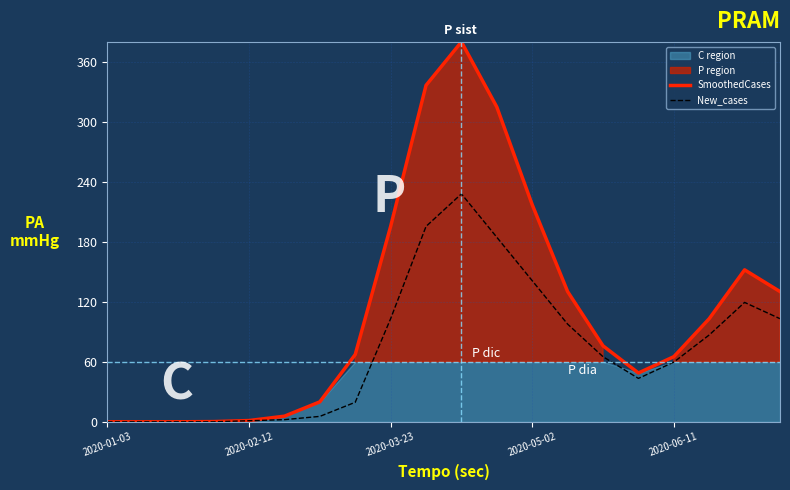

What is the sum of all SmoothedCases values?

2244.2